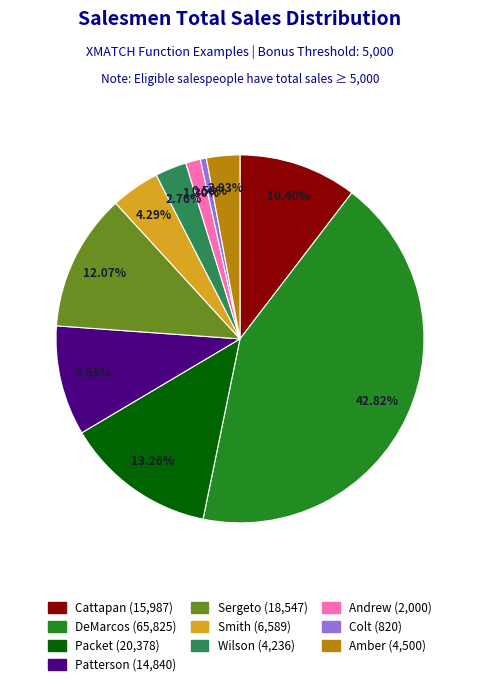

Combined, do Andrew and Cattapan account for over 50%?

No